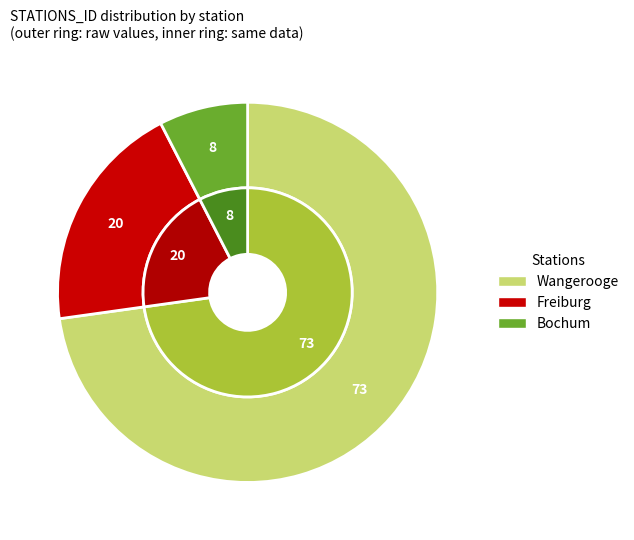

Count the number of slices in the pie.

3